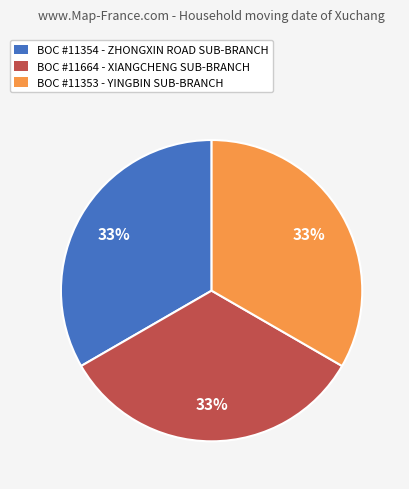

What is the ratio of the value at BOC #11354 - ZHONGXIN ROAD SUB-BRANCH to the value at BOC #11353 - YINGBIN SUB-BRANCH?

1.0